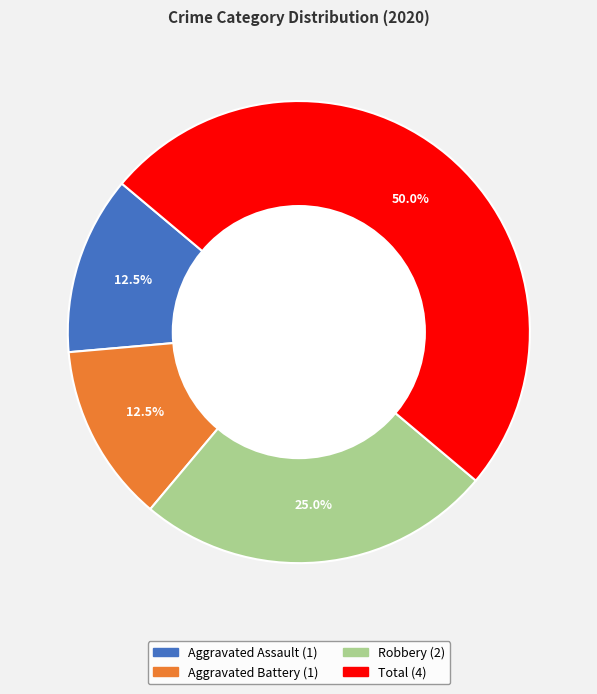

True or false: Robbery accounts for 25% of the total.

True